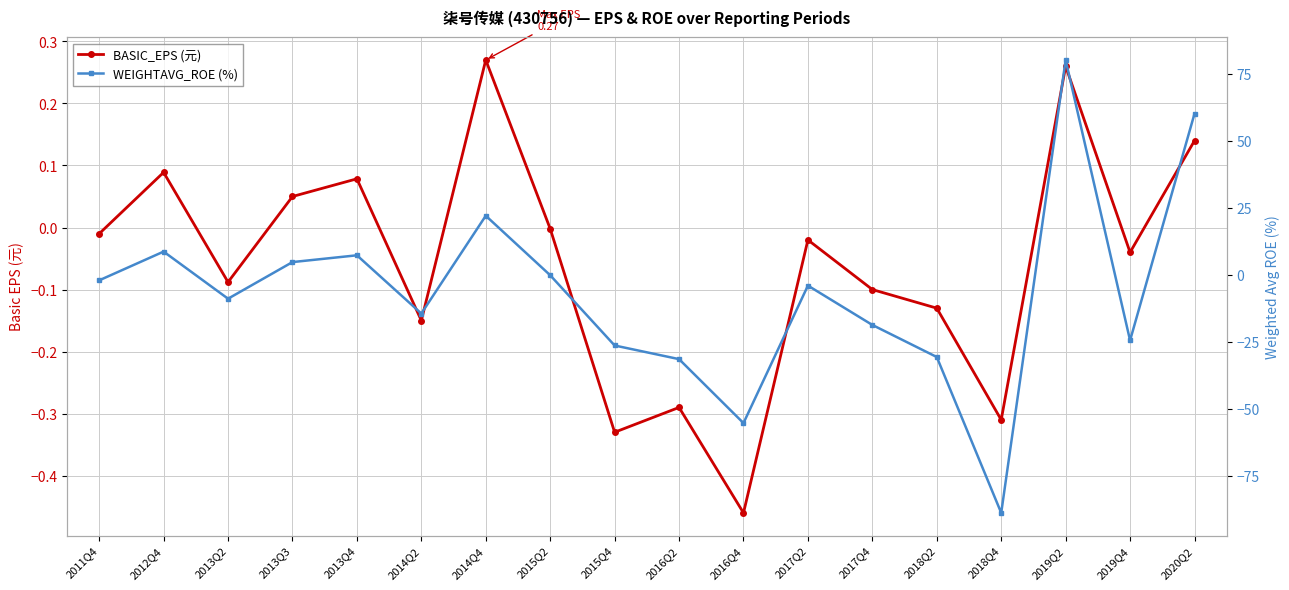

How many intersections are there between WEIGHTAVG_ROE (%) and BASIC_EPS (元)?

9